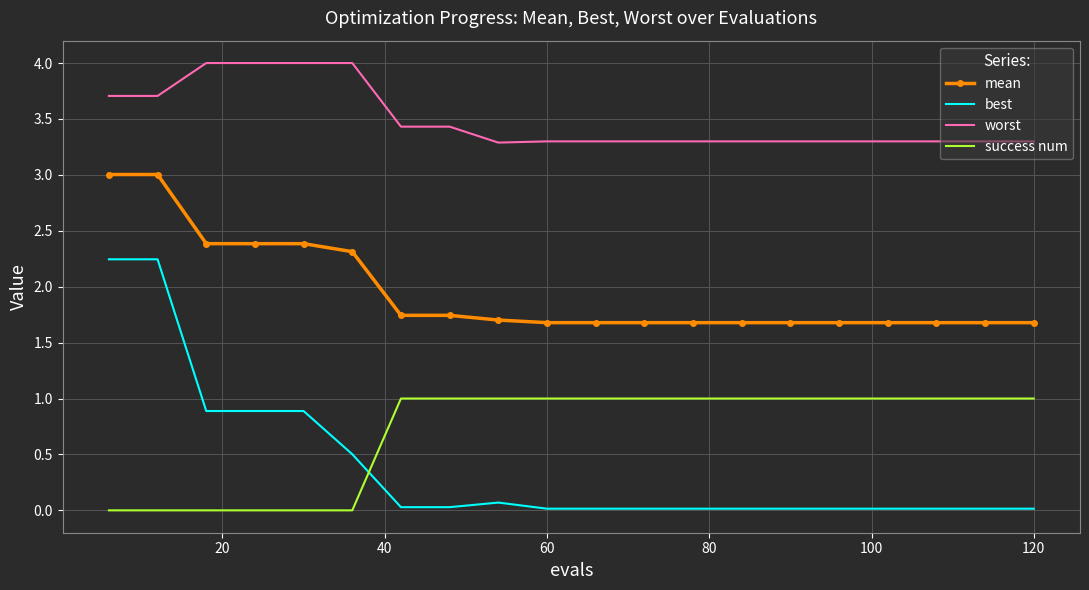

List the series in order of their peak value, highest first.

worst, mean, best, success num